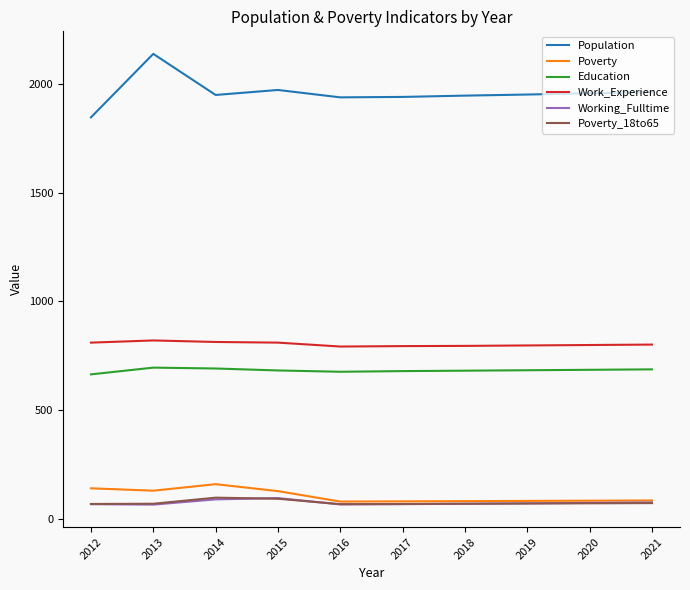

True or false: Poverty has a value of 84 at 2021.

True